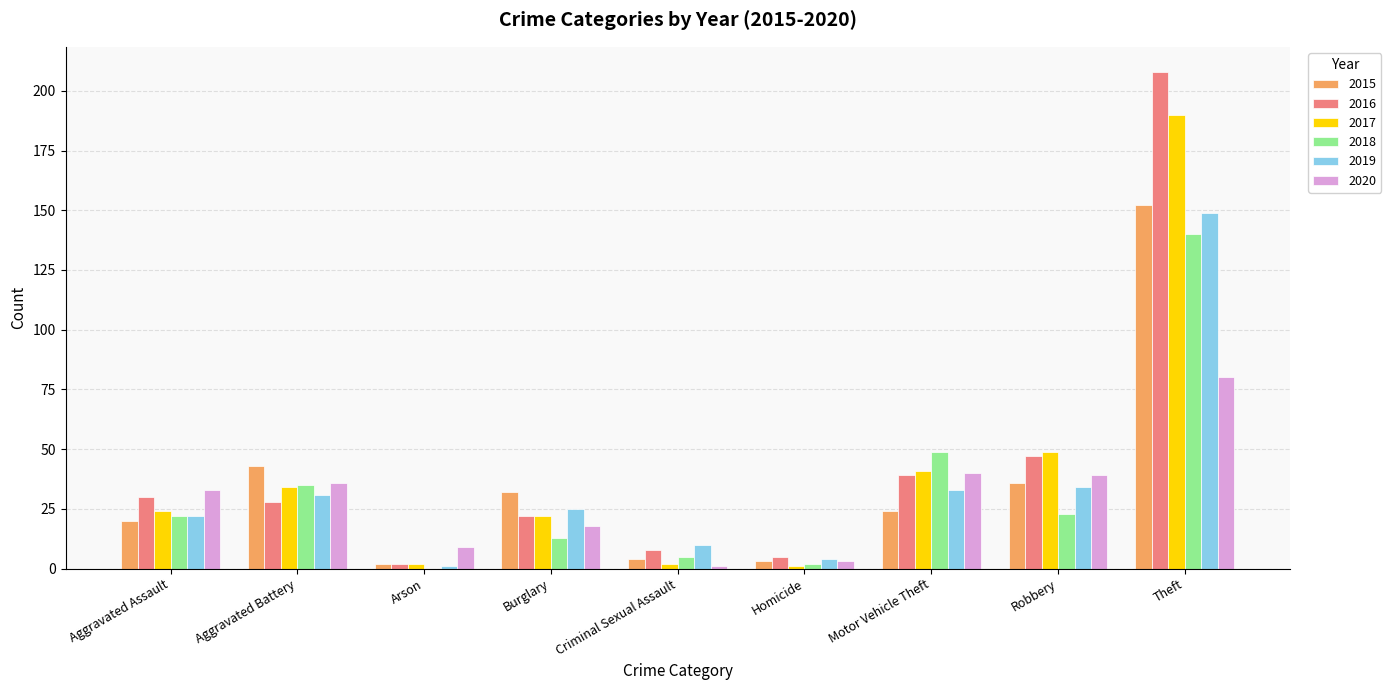

Where is 2017 nearest to the value 95?

Robbery